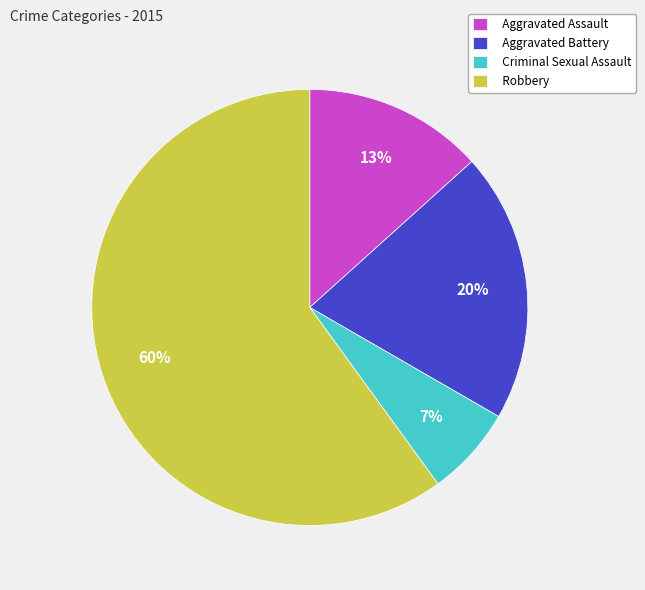

Is the sum of Criminal Sexual Assault and Aggravated Battery greater than half?

No